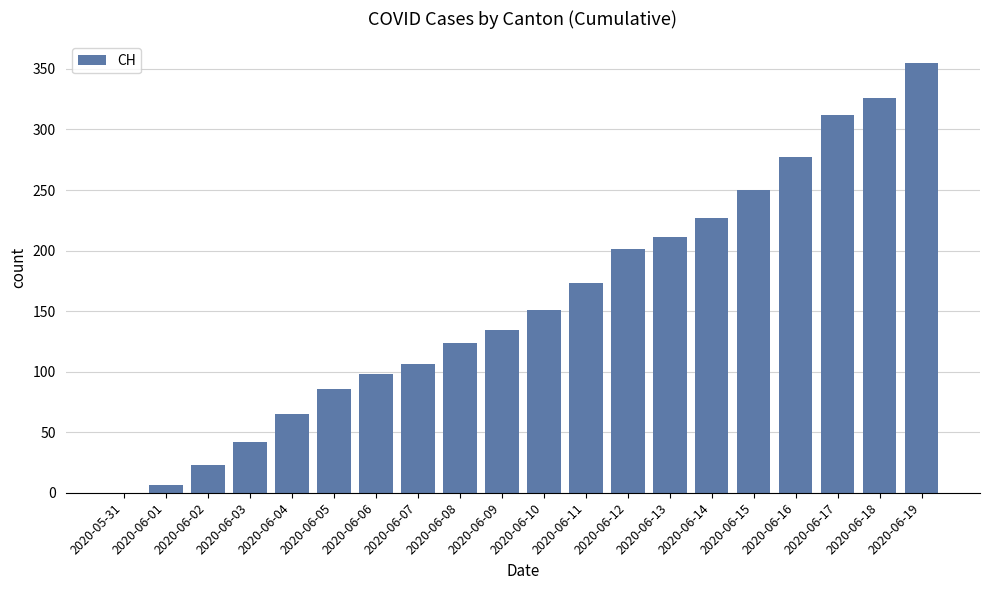

Where is the data nearest to the value 177?

2020-06-11